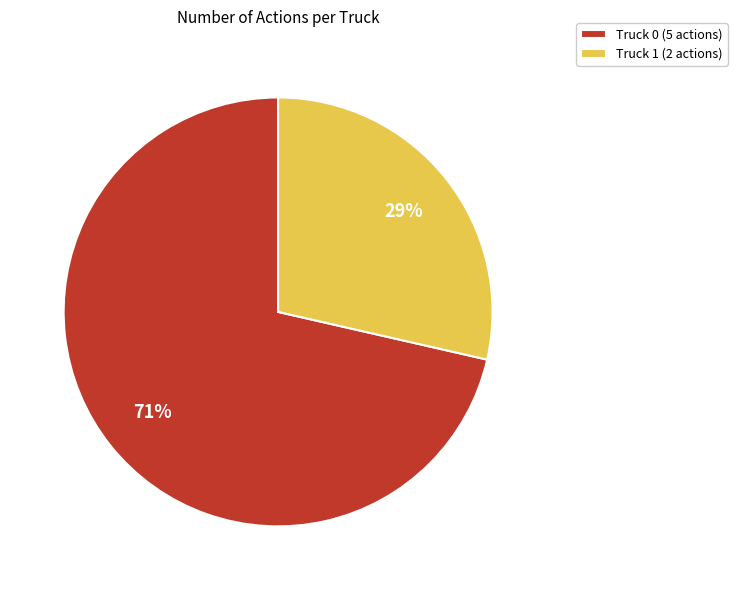

To the nearest percent, what is the average slice percentage?

50%